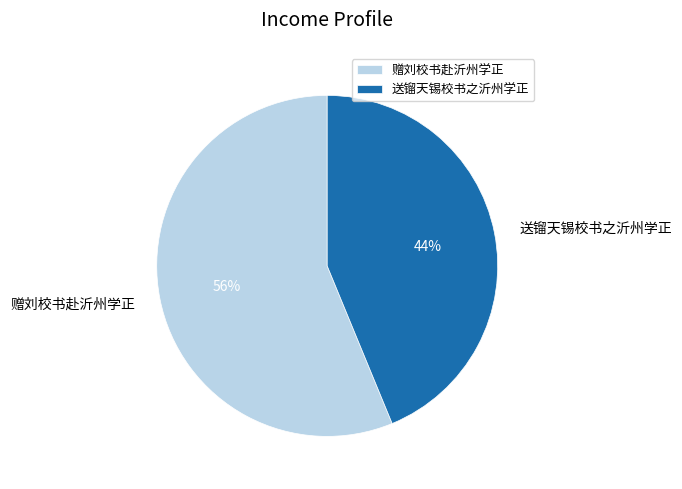

Between 赠刘校书赴沂州学正 and 送镏天锡校书之沂州学正, which is larger?

赠刘校书赴沂州学正